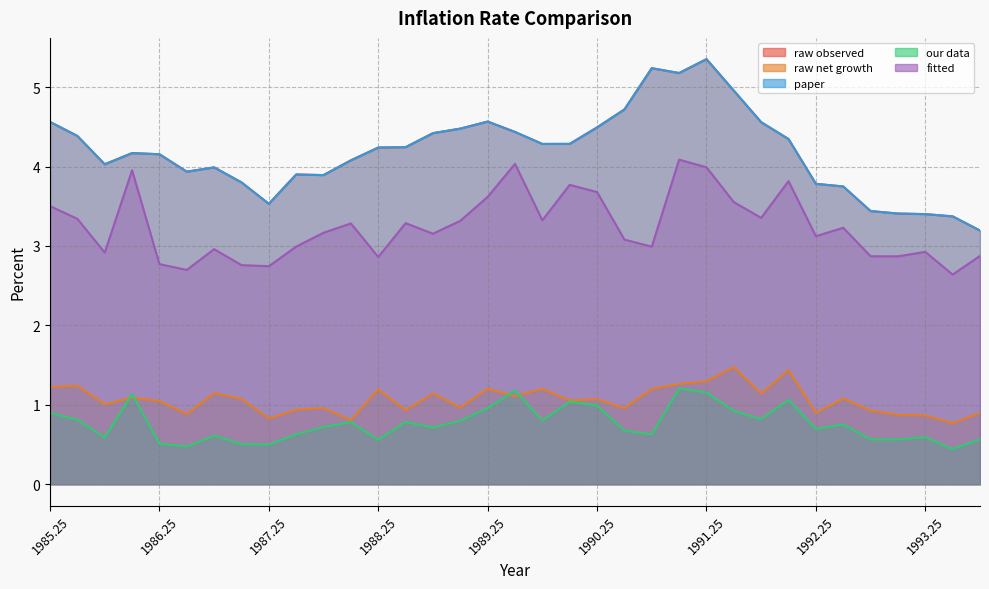

Where do paper and raw observed first cross each other?

1985.5 and 1985.75